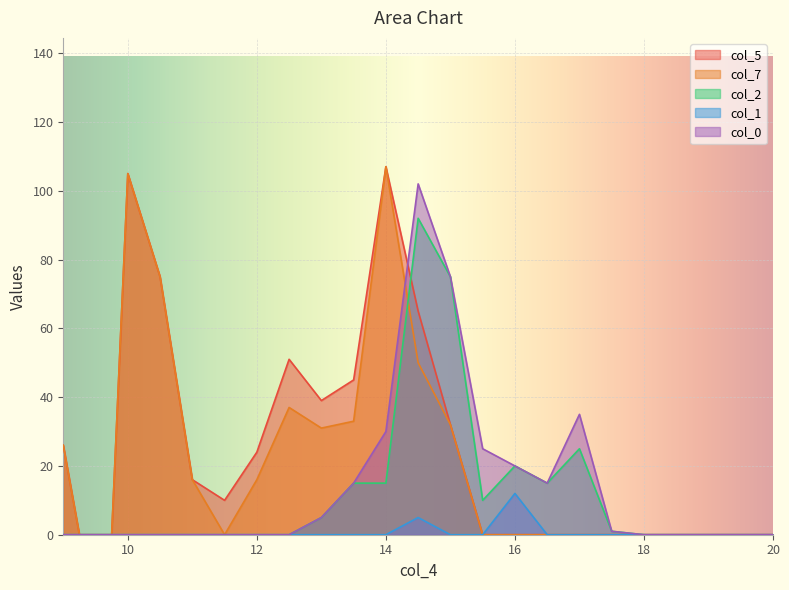

The col_1 series shows 5 at 17.0. True or false?

False